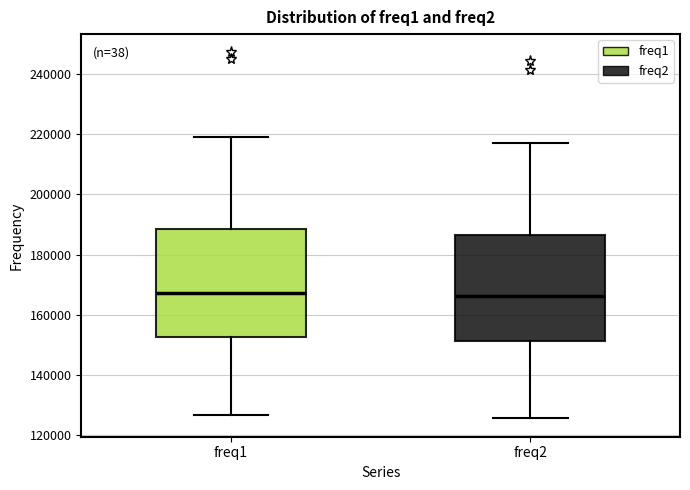

Reading left to right, transcribe this box plot: for each box, give where its median line is, the range the box spans, and where its two whiskers end, as read against the y-axis. The values are not printed on the chart, so give them approximately, as read against the axis.

freq1: median 168000, box 152000 to 188000, whiskers 126000 to 220000
freq2: median 166000, box 152000 to 186000, whiskers 126000 to 218000